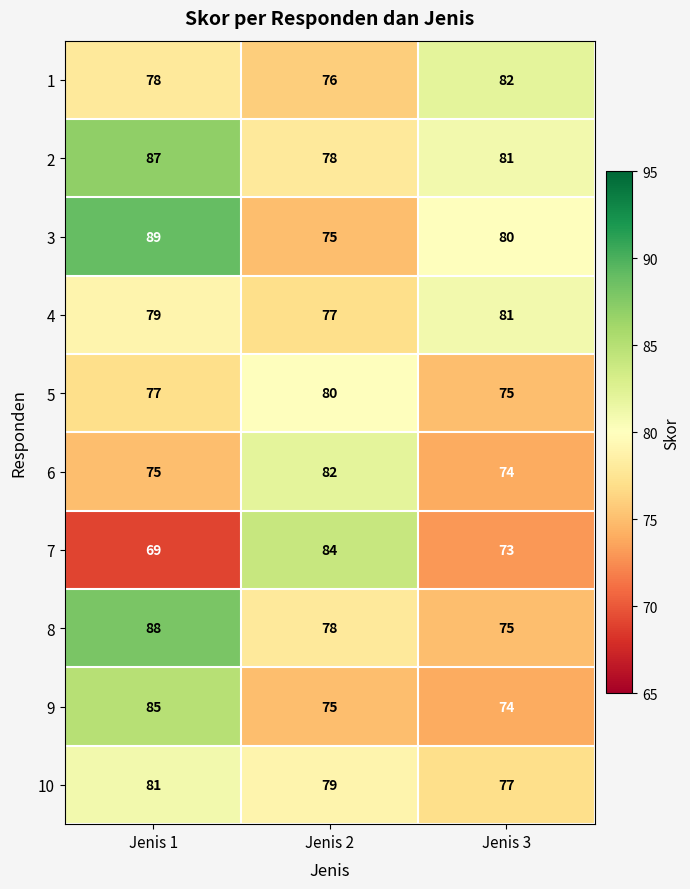

What is the sum of all 10 values?

237